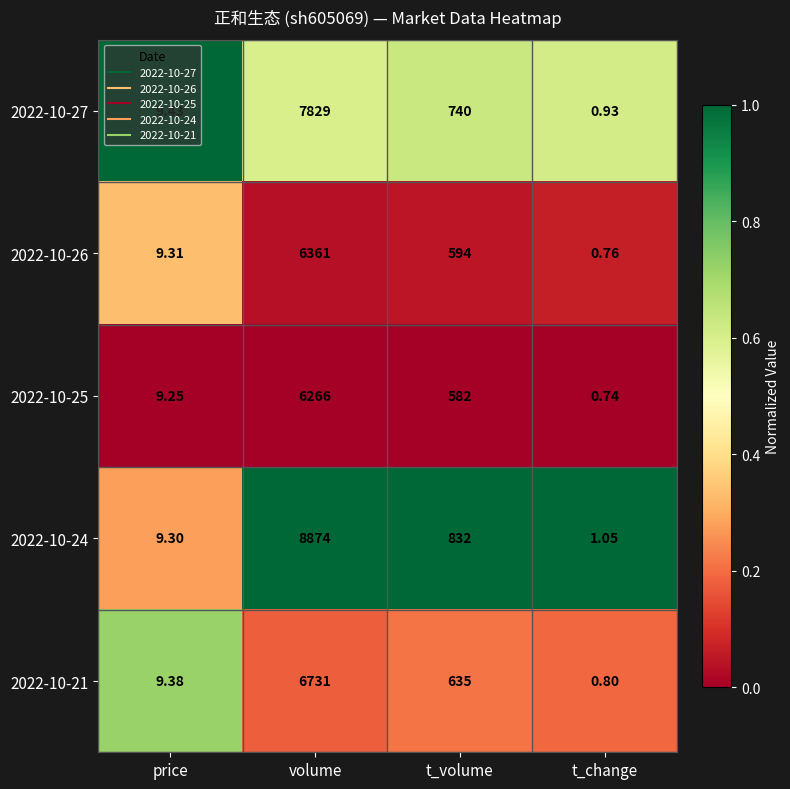

At which label does 2022-10-25 reach its peak?

volume